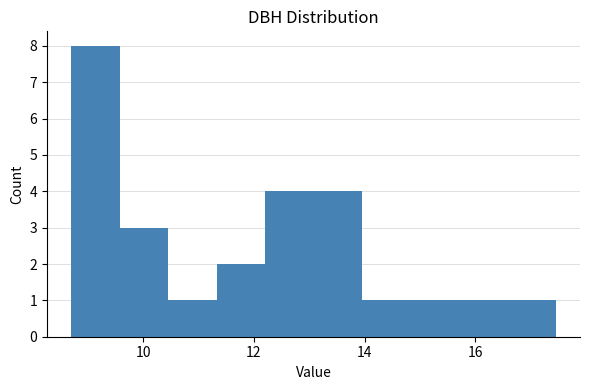

Reading left to right, transcribe this chart: for each bar, give the range it covers on the x-axis and its height. Neither the bar edges nor the heights are printed on the chart, so give them approximately, as read against the axes.

8.8 to 9.6: 8
9.6 to 10.4: 3
10.4 to 11.4: 1
11.4 to 12.2: 2
12.2 to 13.0: 4
13.0 to 14.0: 4
14.0 to 14.8: 1
14.8 to 15.8: 1
15.8 to 16.6: 1
16.6 to 17.4: 1